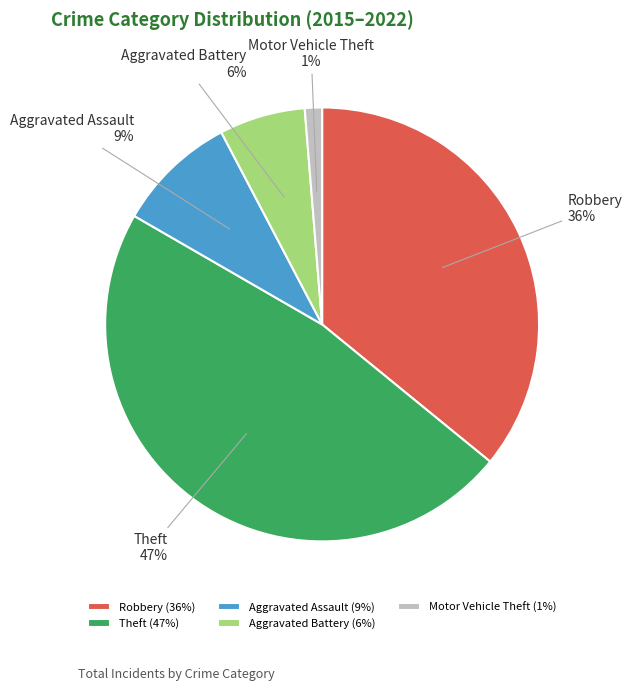

To the nearest percent, what is the difference between the largest and smallest slice percentages?

46%